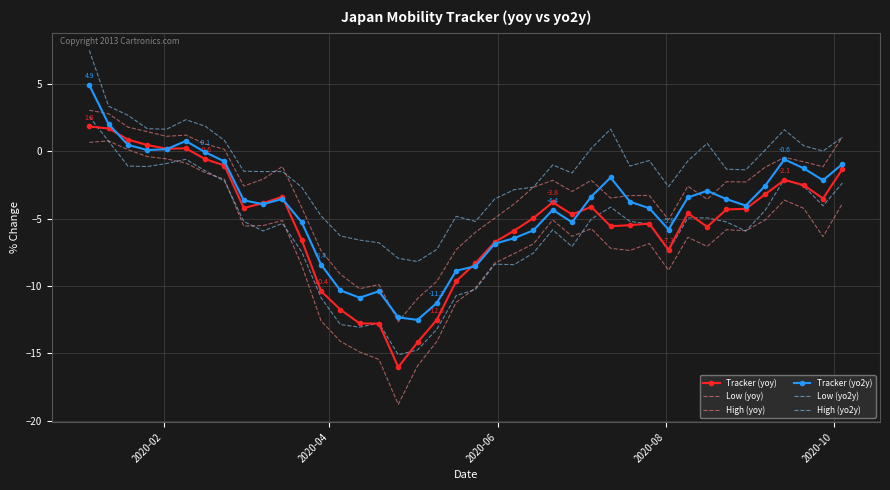

Which series has the largest range (max minus min)?

Low (yoy)